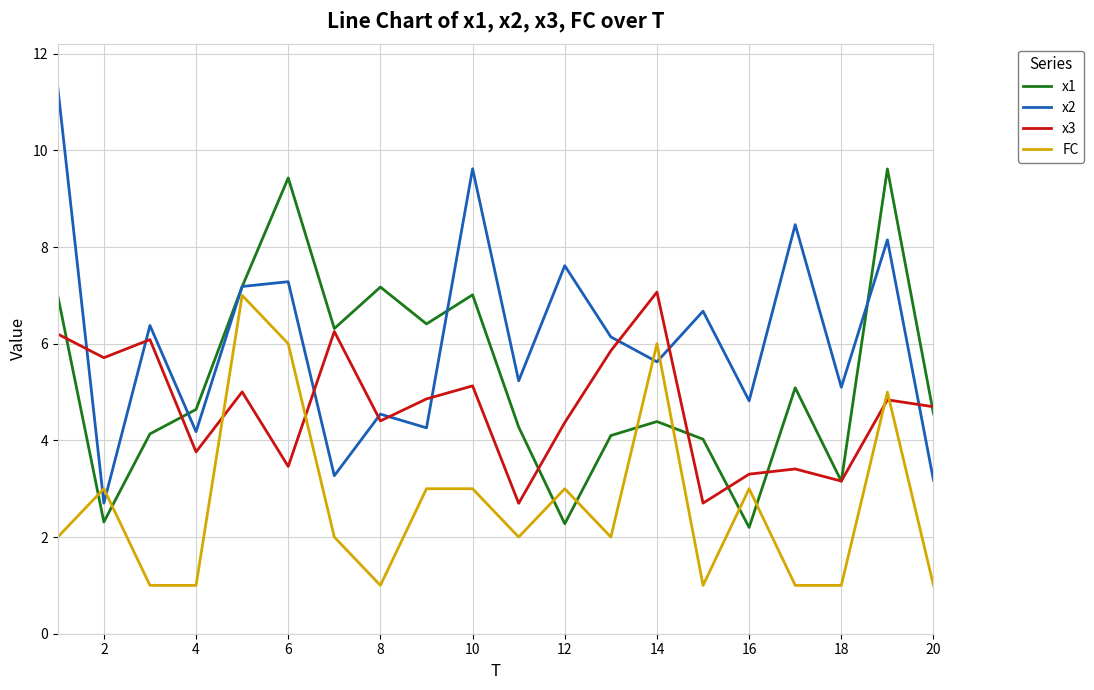

What is the minimum value for x3?

2.7